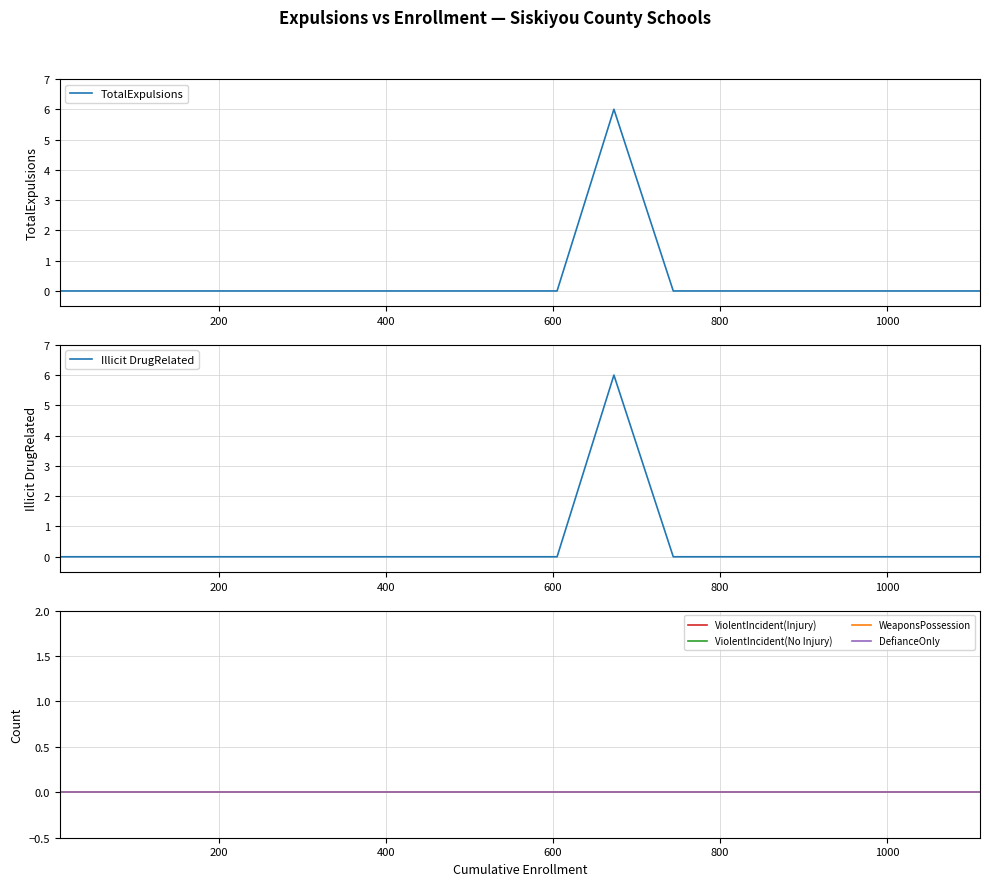

Count the TotalExpulsions values in the range 0 to 1.

25